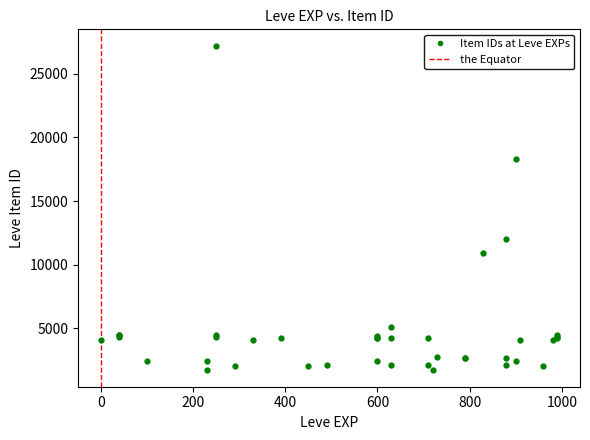

What Y value in the scatter plot is closest to 14448?

12018